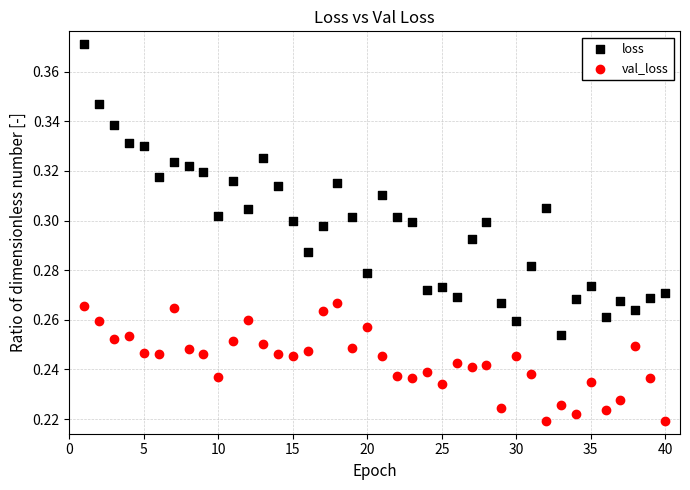

What is the X range (max minus min) for the scatter plot?

39.0